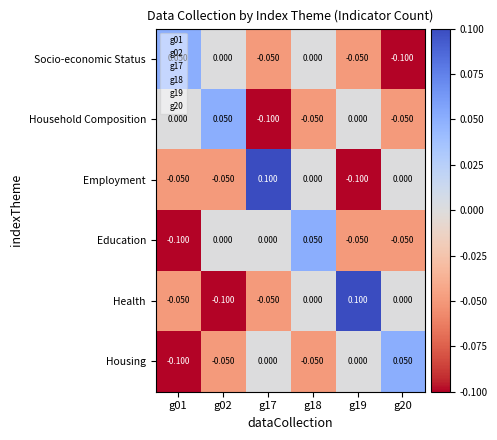

What is the minimum value shown in the chart?

-0.1